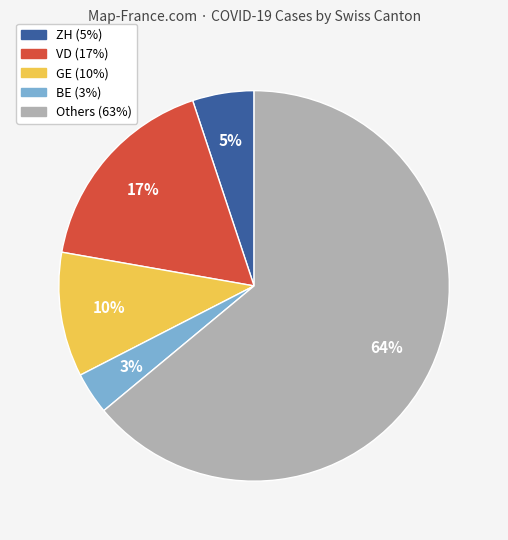

To the nearest percent, what is the average slice percentage?

20%